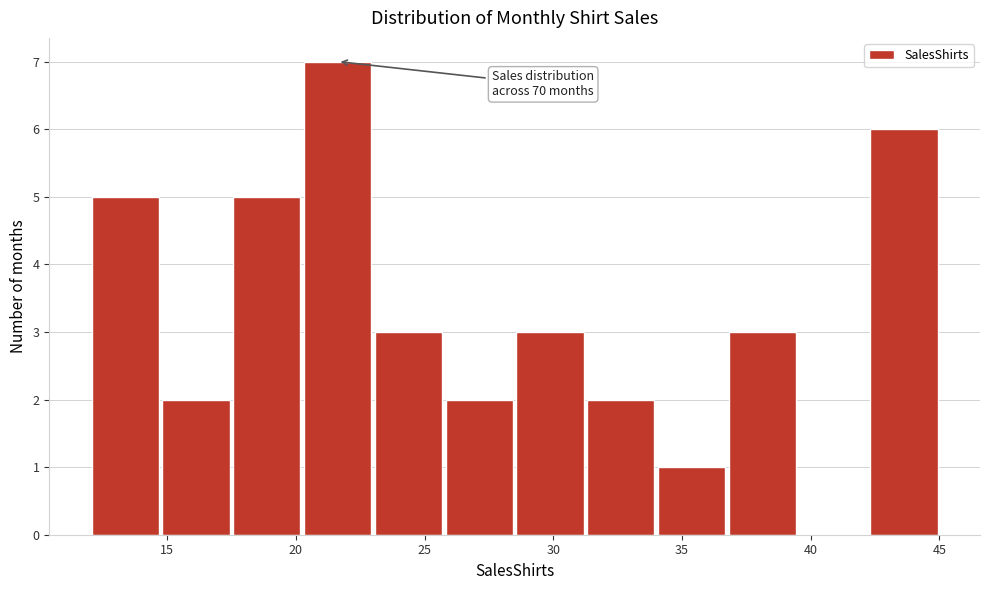

Over which range of the x-axis is the bar tallest?

20.25 to 23.00